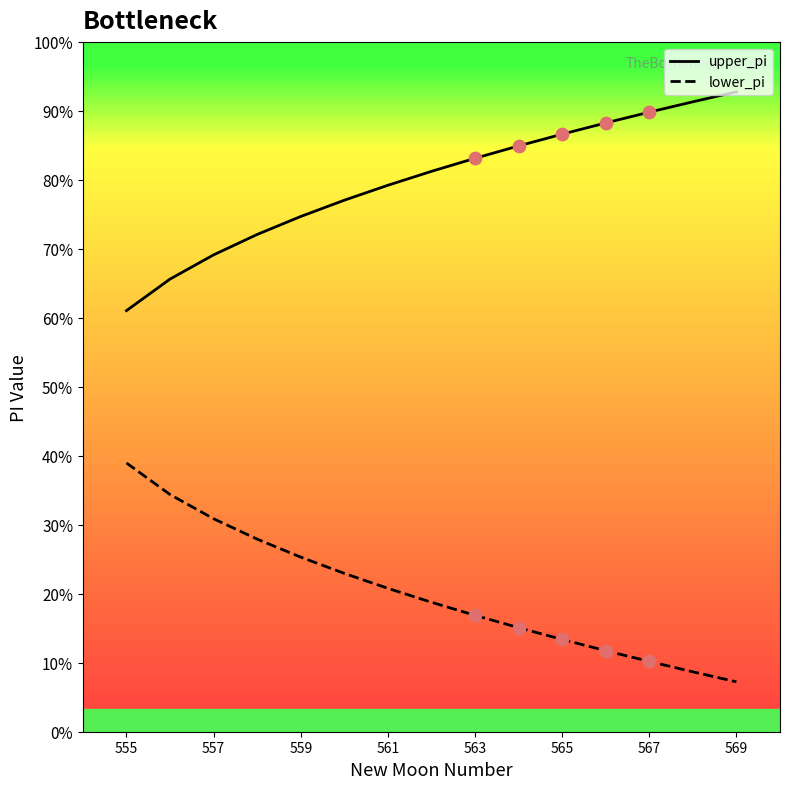

Does the chart have visible grid lines?

No